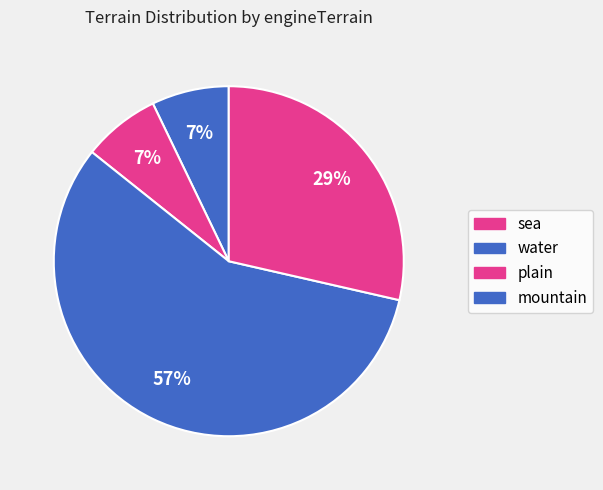

To the nearest percent, what portion does mountain represent?

29%